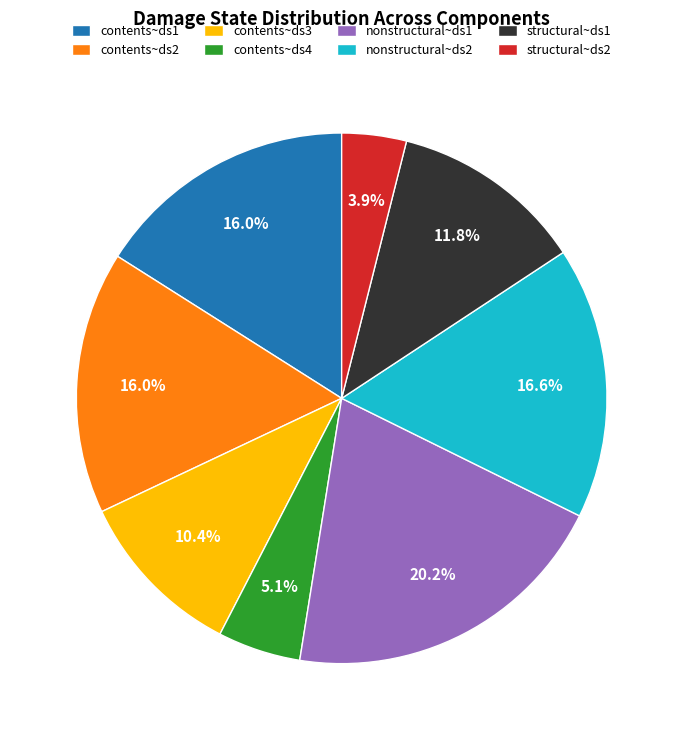

Do contents~ds4 and structural~ds1 together represent more than half of the pie?

No